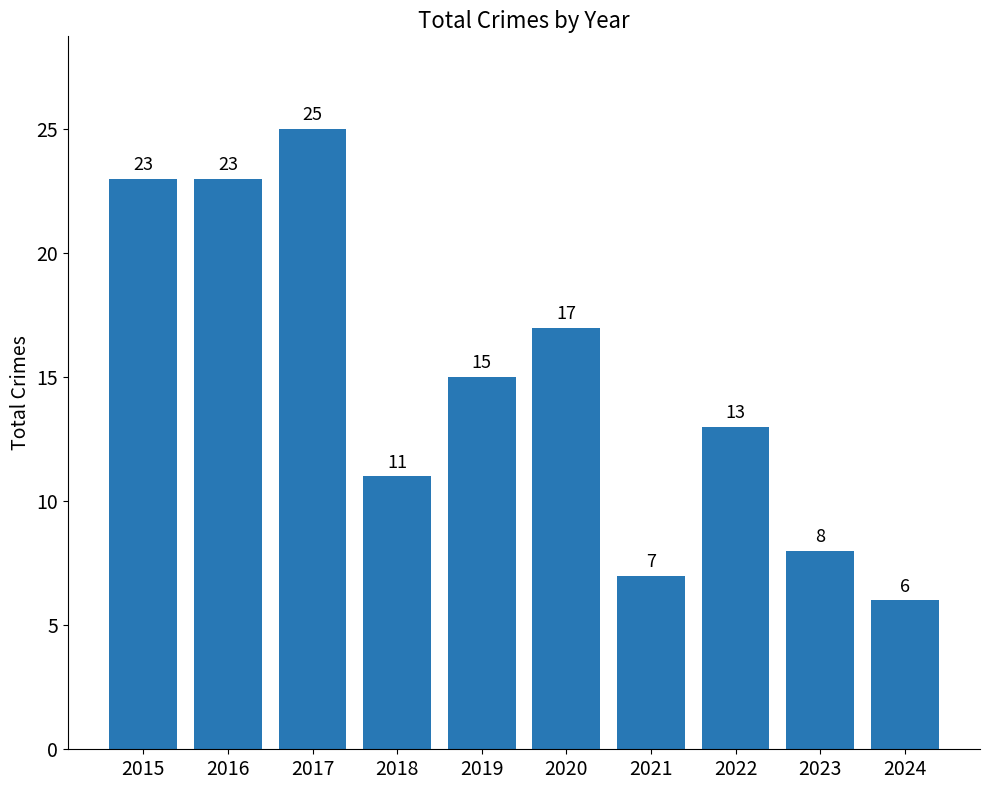

Is it true that the value at 2017 is 25?

True